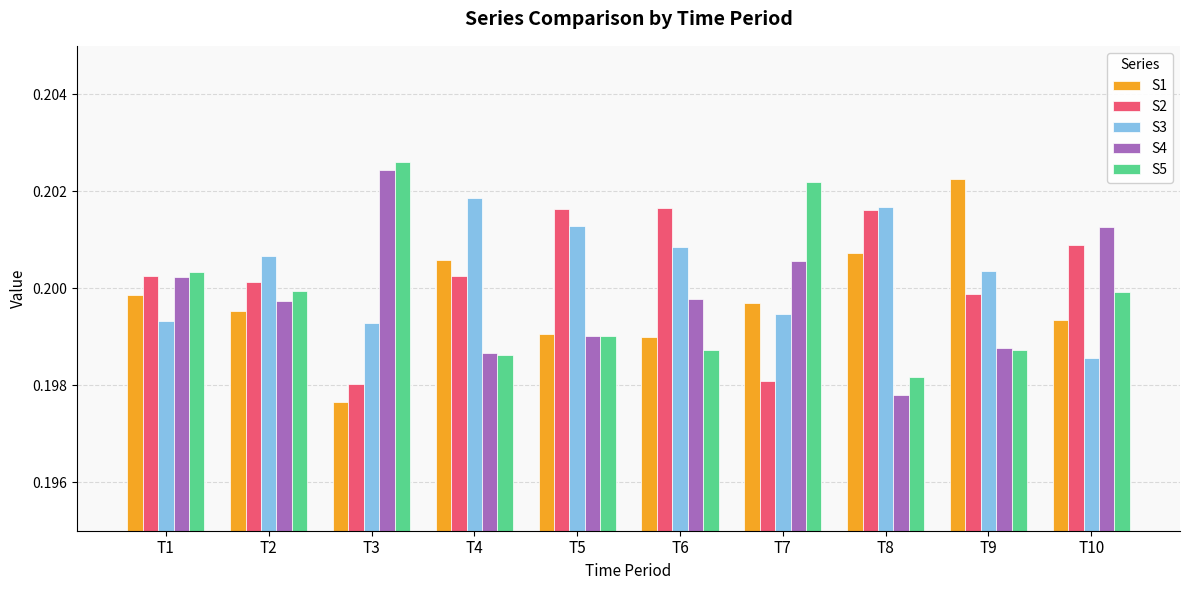

How many bars are there in each group?

5